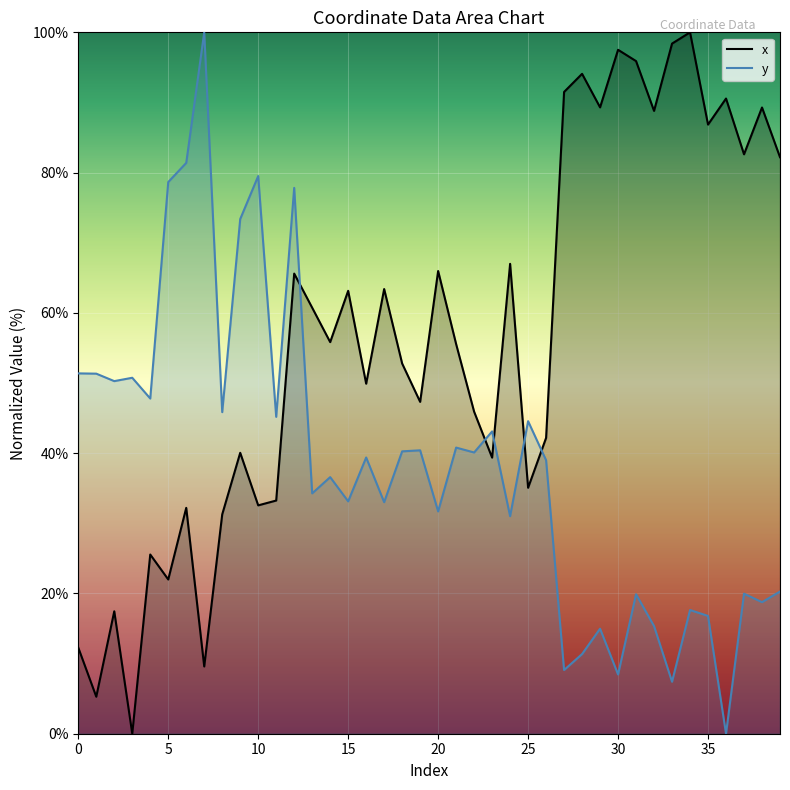

List the series in order of their overall mean, highest first.

x, y